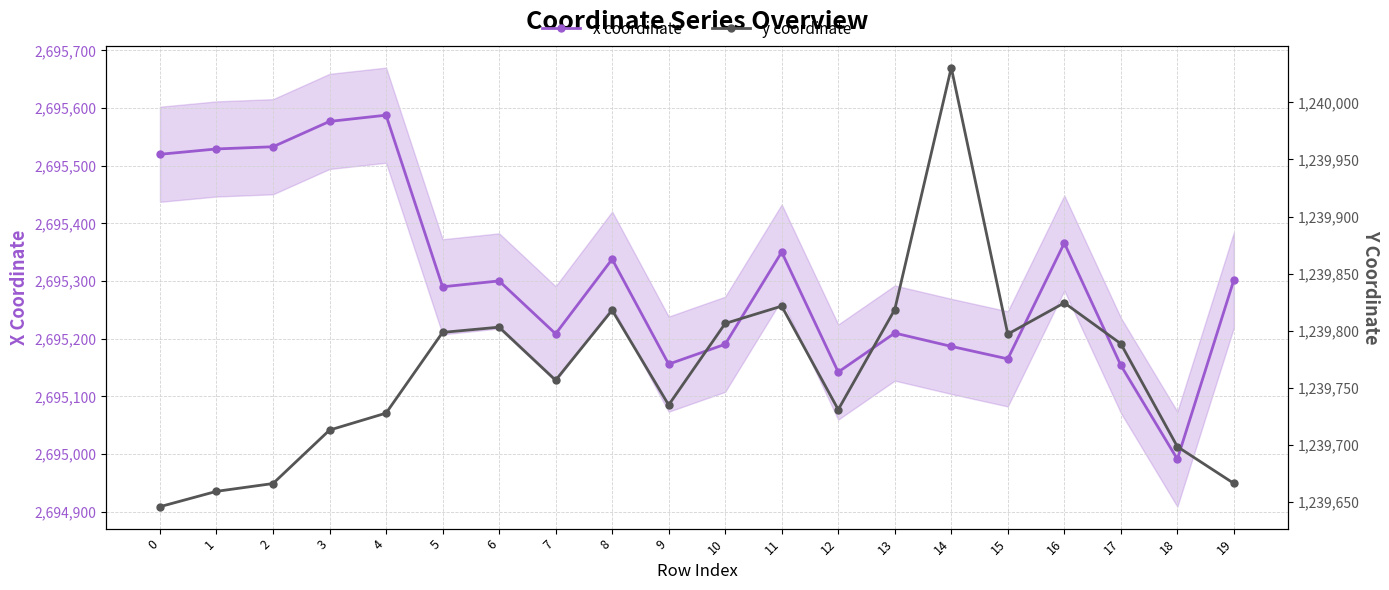

Rank the series by their average value, from highest to lowest.

x coordinate, y coordinate